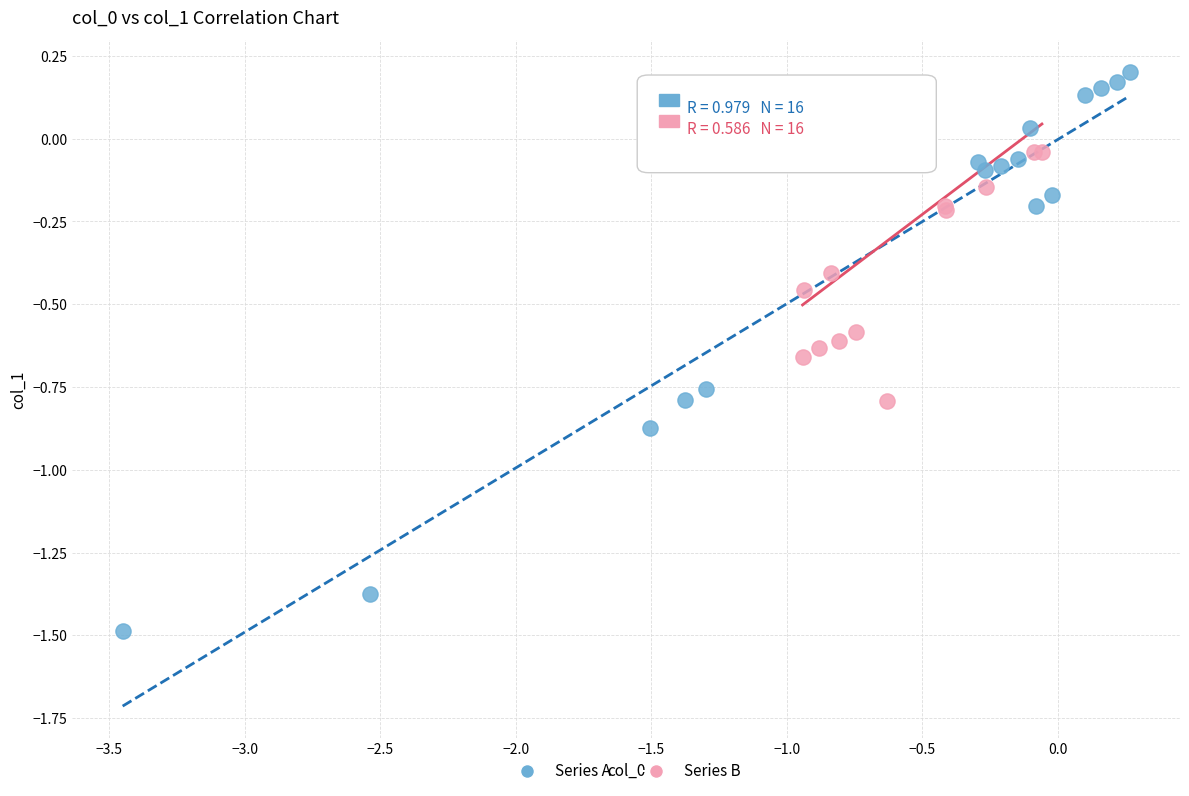

Which series has the widest spread of Y values?

Series A